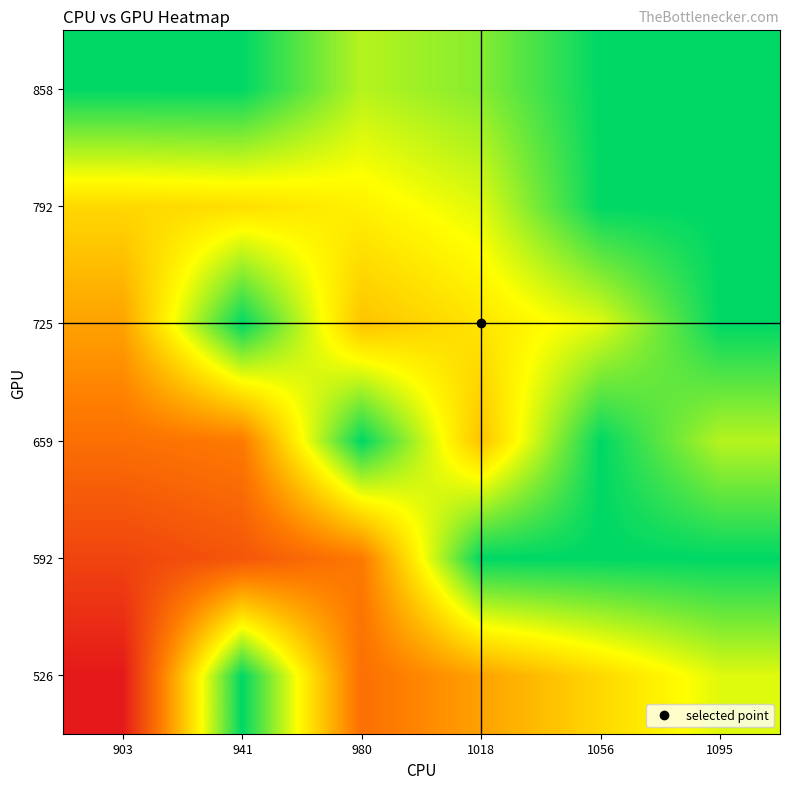

Reading left to right, transcribe all the data shown in this chart.

526: 903=0.0	941=2.0	980=0.6	1018=0.8	1056=1.1	1095=1.4
592: 903=0.3	941=0.4	980=0.6	1018=2.0	1056=2.0	1095=2.0
659: 903=0.6	941=0.6	980=2.0	1018=1.0	1056=2.0	1095=1.5
725: 903=0.8	941=2.0	980=1.0	1018=1.2	1056=1.4	1095=2.0
792: 903=1.1	941=1.2	980=1.3	1018=1.4	1056=2.0	1095=2.0
858: 903=2.0	941=2.0	980=1.5	1018=1.6	1056=2.0	1095=2.0